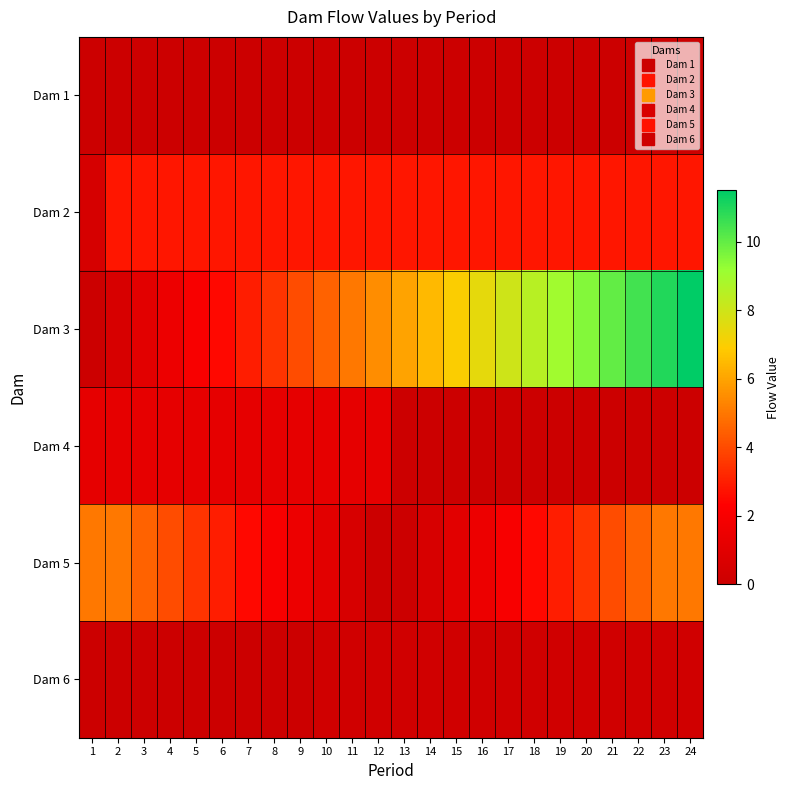

What is the maximum value shown in the chart?

11.5